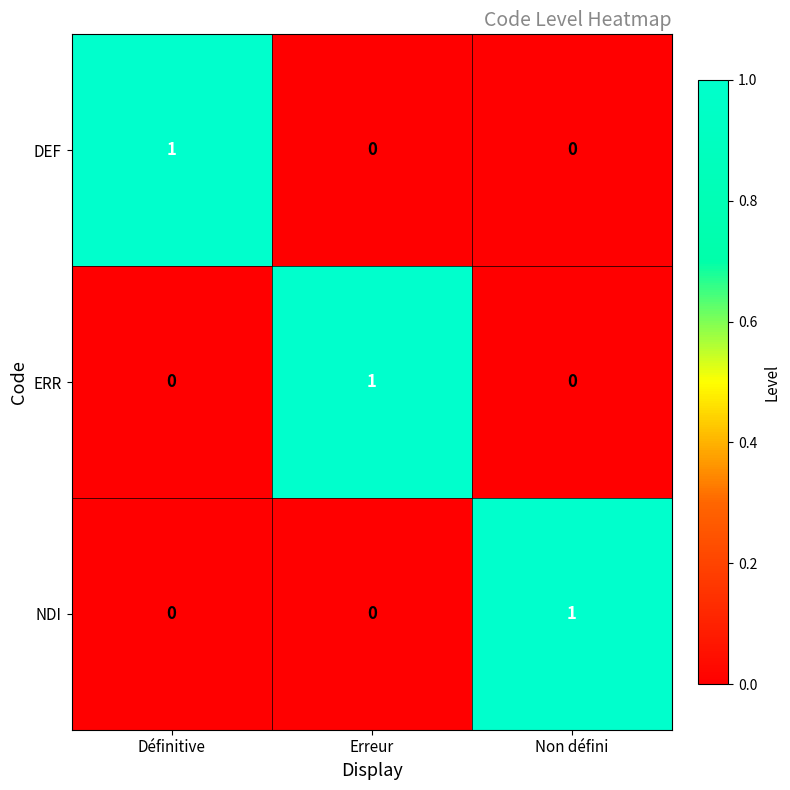

At how many categories does at least one series exceed 0?

3